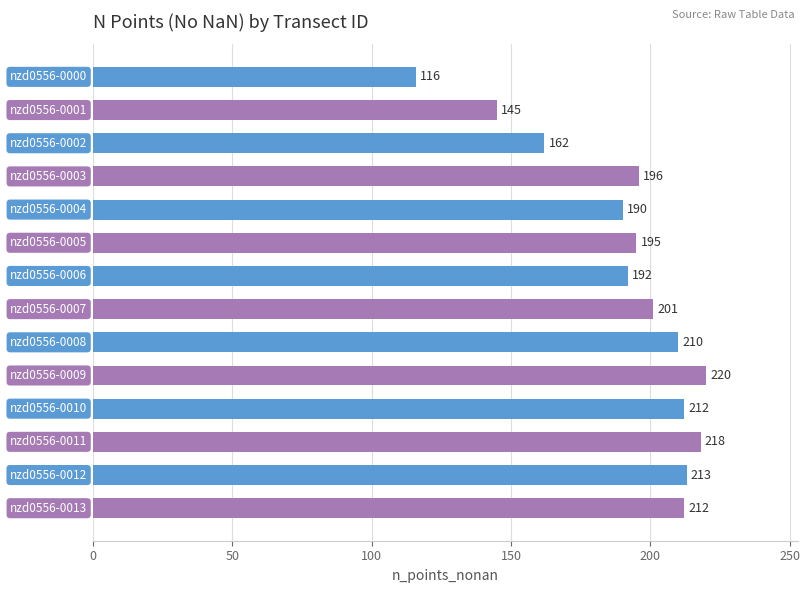

What is the value of the 8th bar from the top?

201